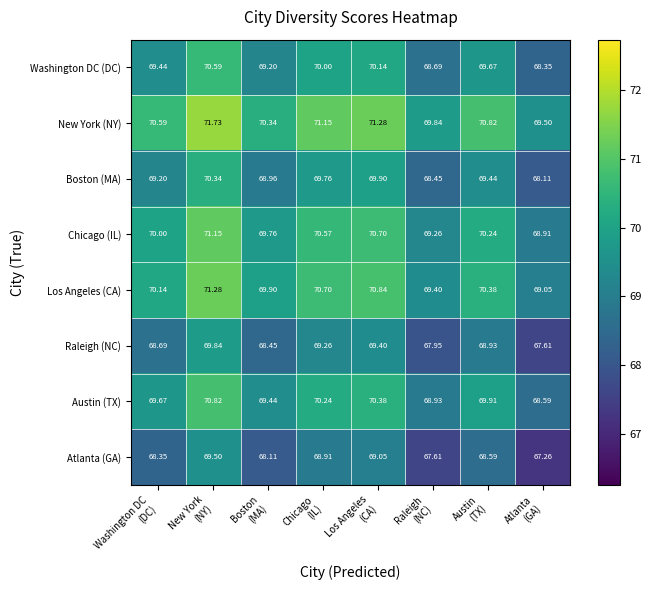

Which series has the largest total across all categories?

New York (NY)